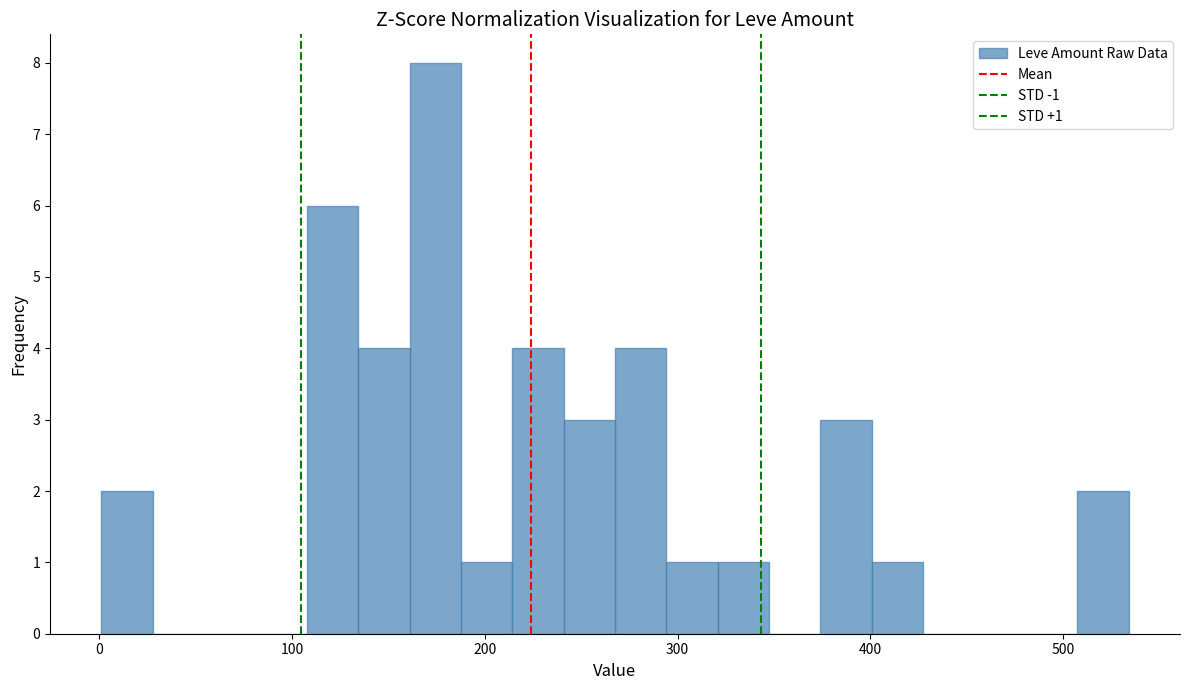

Around what value on the x-axis is the tallest bar? Give the approximate position of its centre, as read against the axis.

170